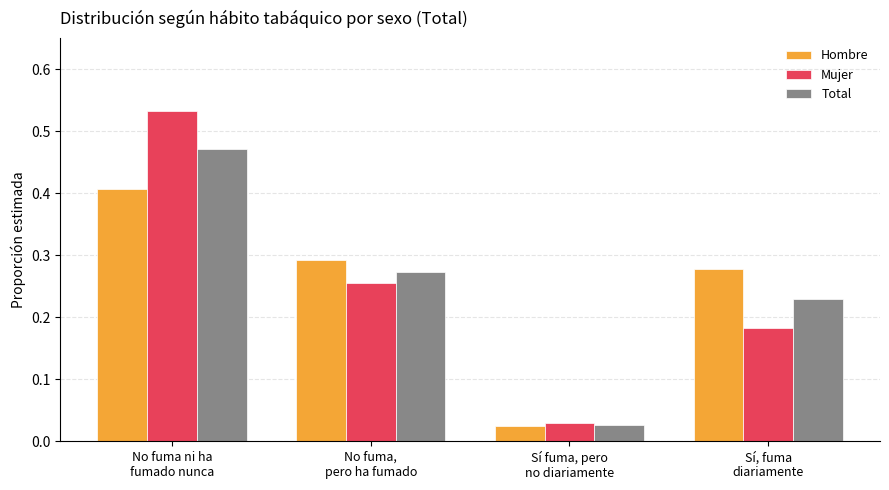

List the labels in order of Mujer value, largest first.

No fuma ni ha
fumado nunca, No fuma,
pero ha fumado, Sí, fuma
diariamente, Sí fuma, pero
no diariamente